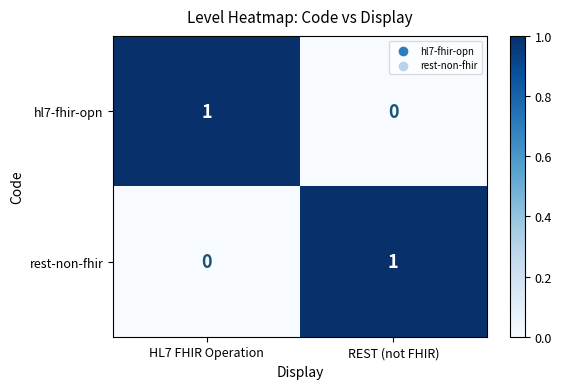

Reading right to left, what are all the values shown in this chart?

hl7-fhir-opn: REST (not FHIR)=0	HL7 FHIR Operation=1
rest-non-fhir: REST (not FHIR)=1	HL7 FHIR Operation=0